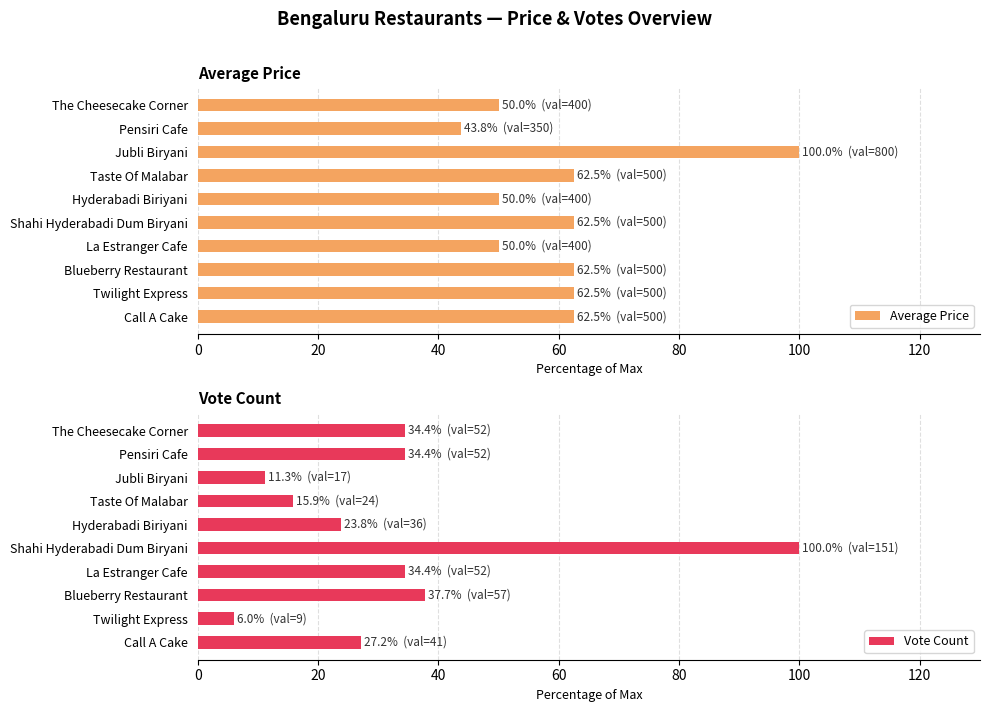

The Average Price series shows 26.6 at Blueberry Restaurant. True or false?

False